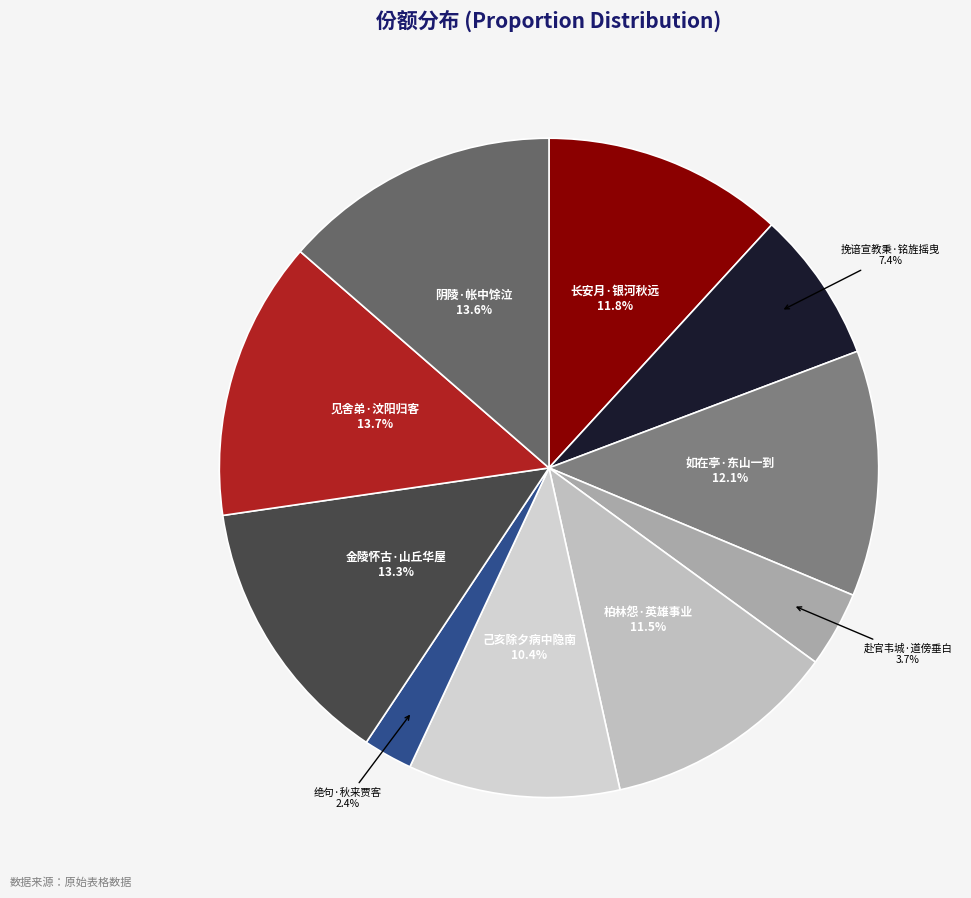

Is 长安月·银河秋远 the majority of the pie?

No